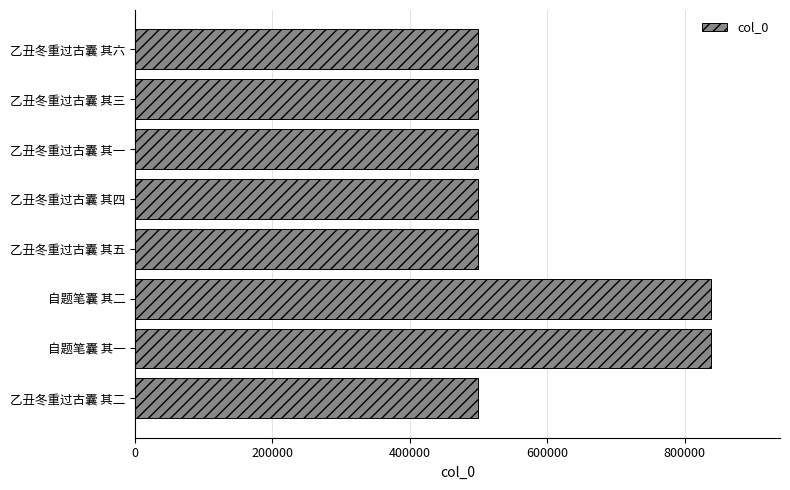

What is the difference between the values at 自题笔囊 其一 and 乙丑冬重过古囊 其四?

339212